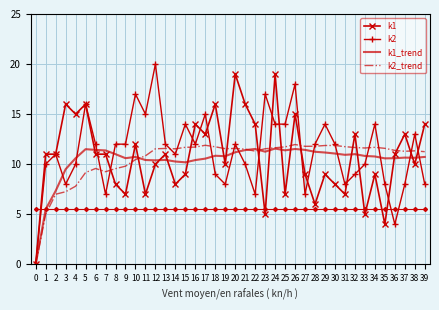

After their last crossing, which series has the higher values: k2_trend or k2?

k2_trend